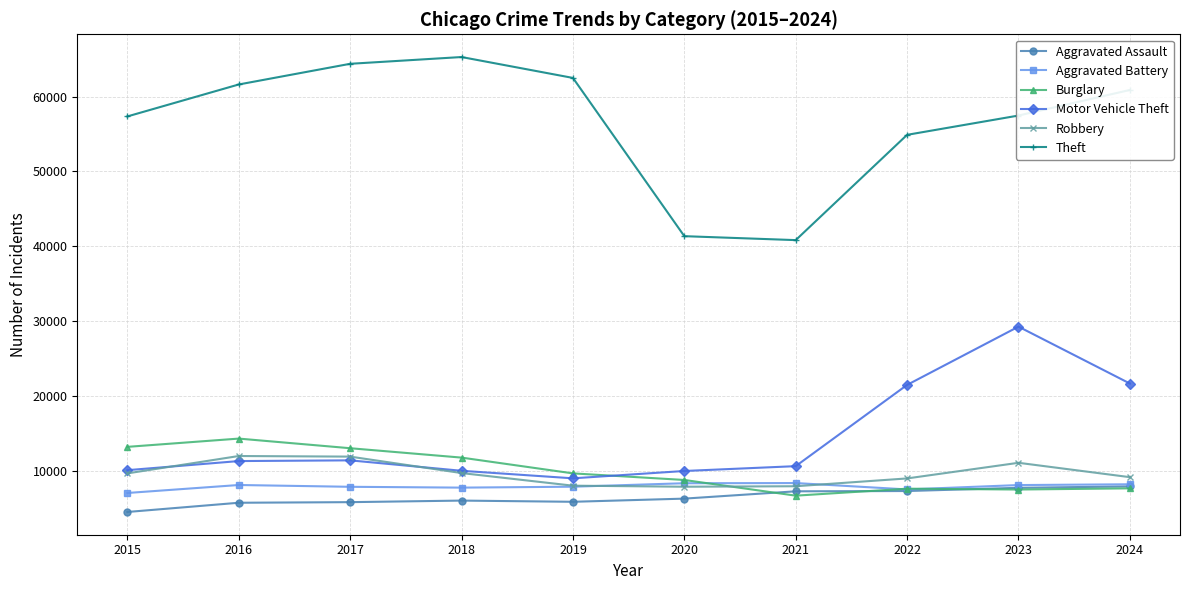

What is the smallest value displayed?

4480